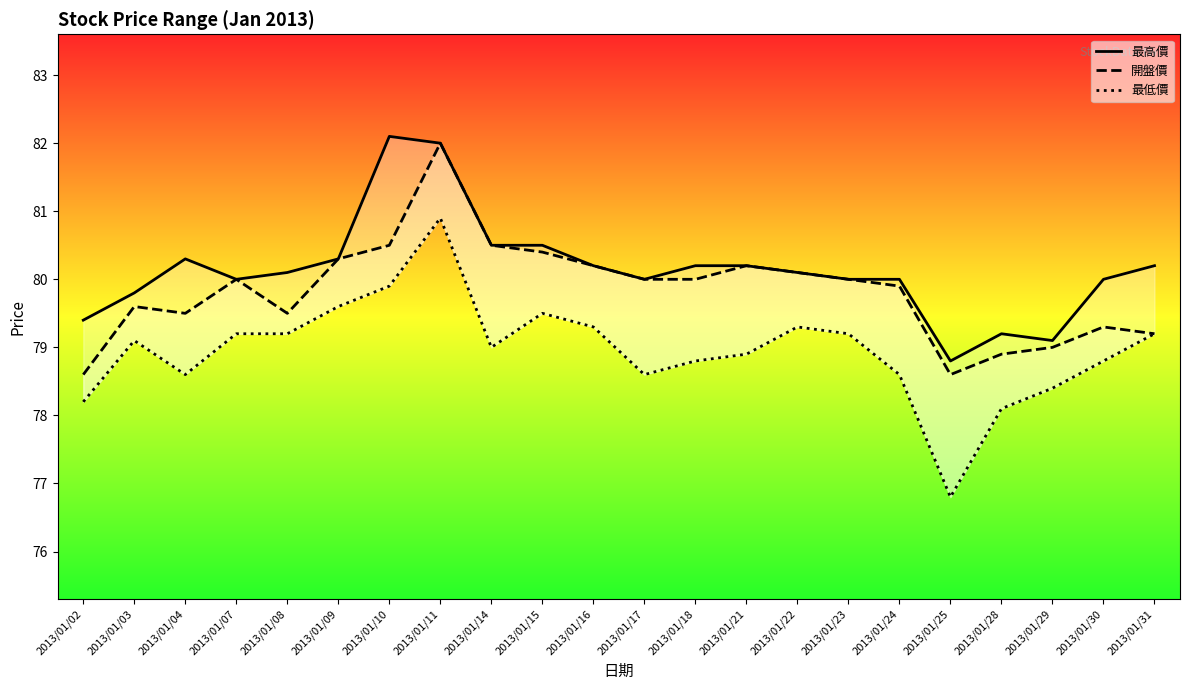

Reading left to right, transcribe all the data shown in this chart.

最高價: 79.4	79.8	80.3	80.0	80.1	80.3	82.1	82.0	80.5	80.5	80.2	80.0	80.2	80.2	80.1	80.0	80.0	78.8	79.2	79.1	80.0	80.2
開盤價: 78.6	79.6	79.5	80.0	79.5	80.3	80.5	82.0	80.5	80.4	80.2	80.0	80.0	80.2	80.1	80.0	79.9	78.6	78.9	79.0	79.3	79.2
最低價: 78.2	79.1	78.6	79.2	79.2	79.6	79.9	80.9	79.0	79.5	79.3	78.6	78.8	78.9	79.3	79.2	78.6	76.8	78.1	78.4	78.8	79.2